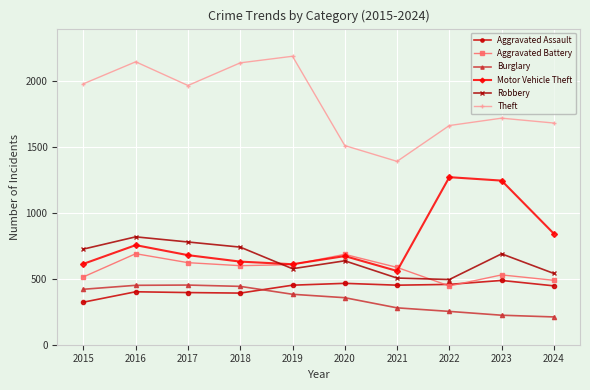

Which series has the largest total across all categories?

Theft